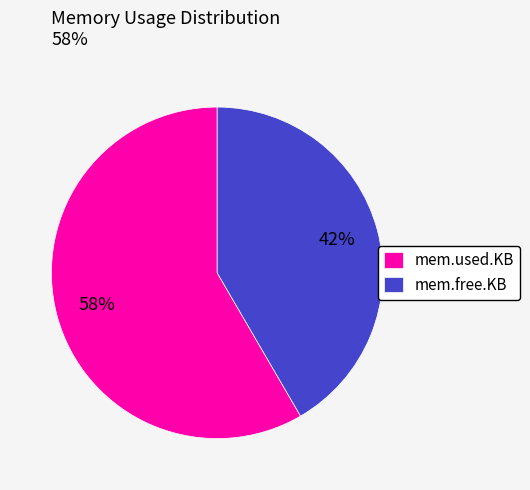

To the nearest percent, what percentage of the pie is mem.free.KB?

42%